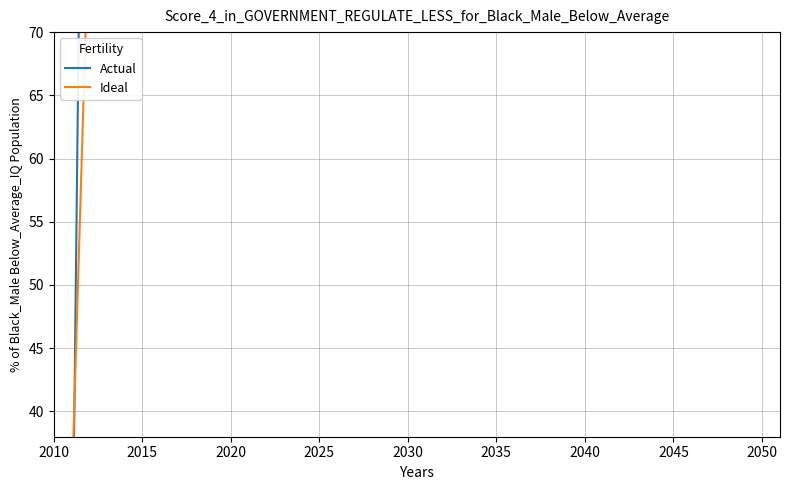

Between which two adjacent categories do Actual and Ideal first intersect?

2010 and 2015